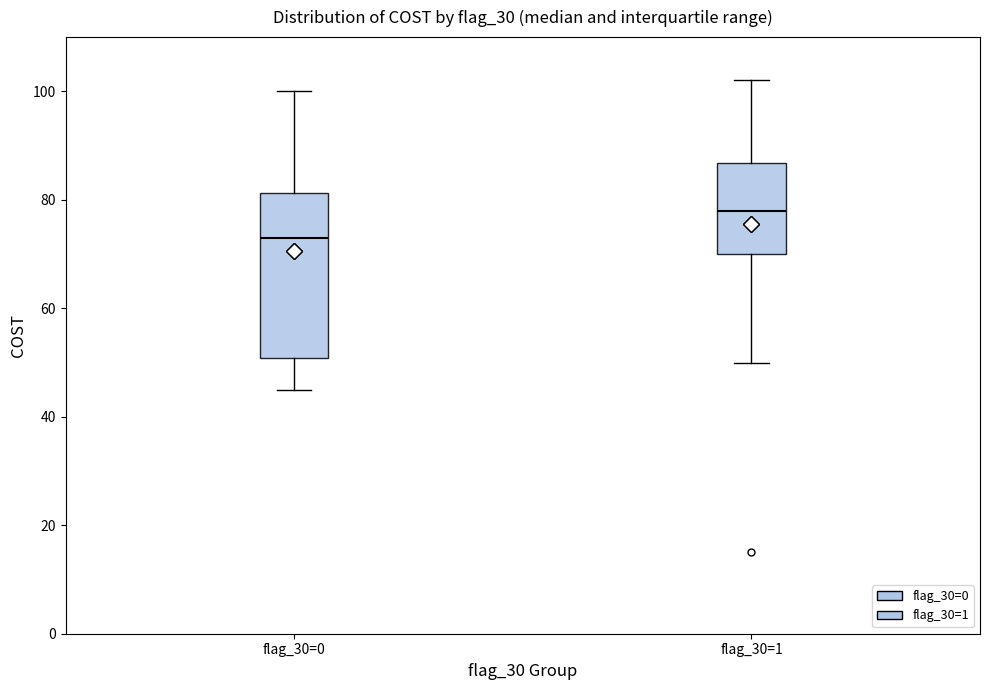

Which box is the tallest, from its lower edge to its upper edge?

flag_30=0